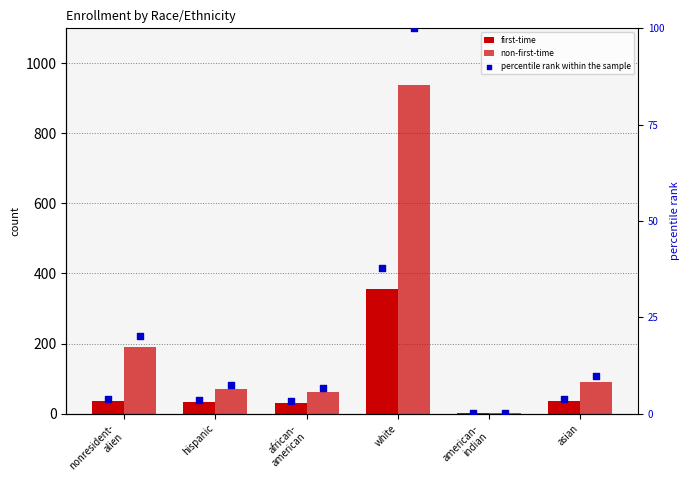

At which category is the sum across all series the highest?

white